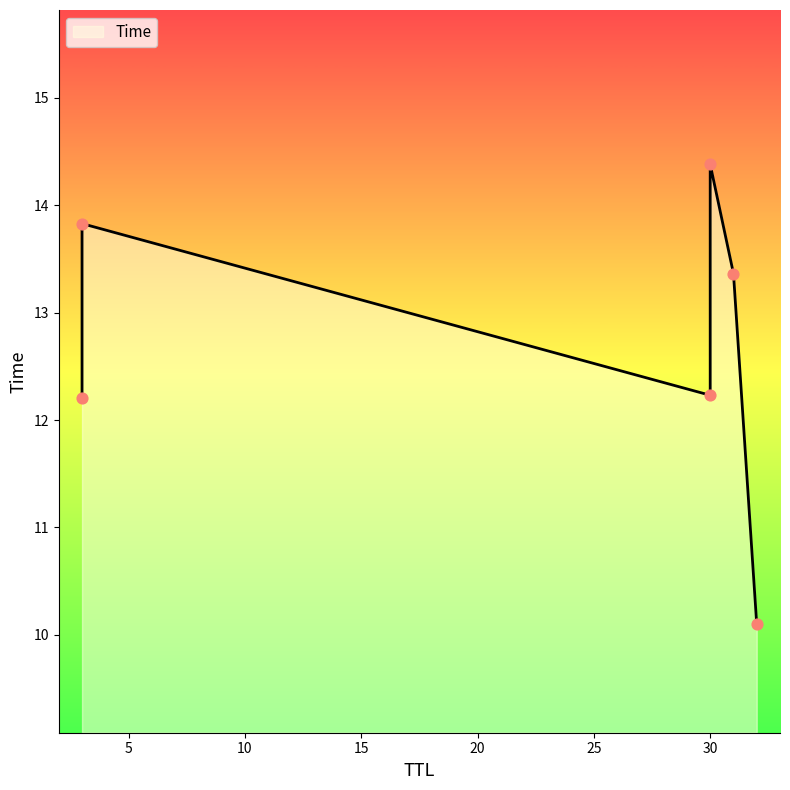

Approximately how many times larger is the value at 3 compared to 3?

1.1